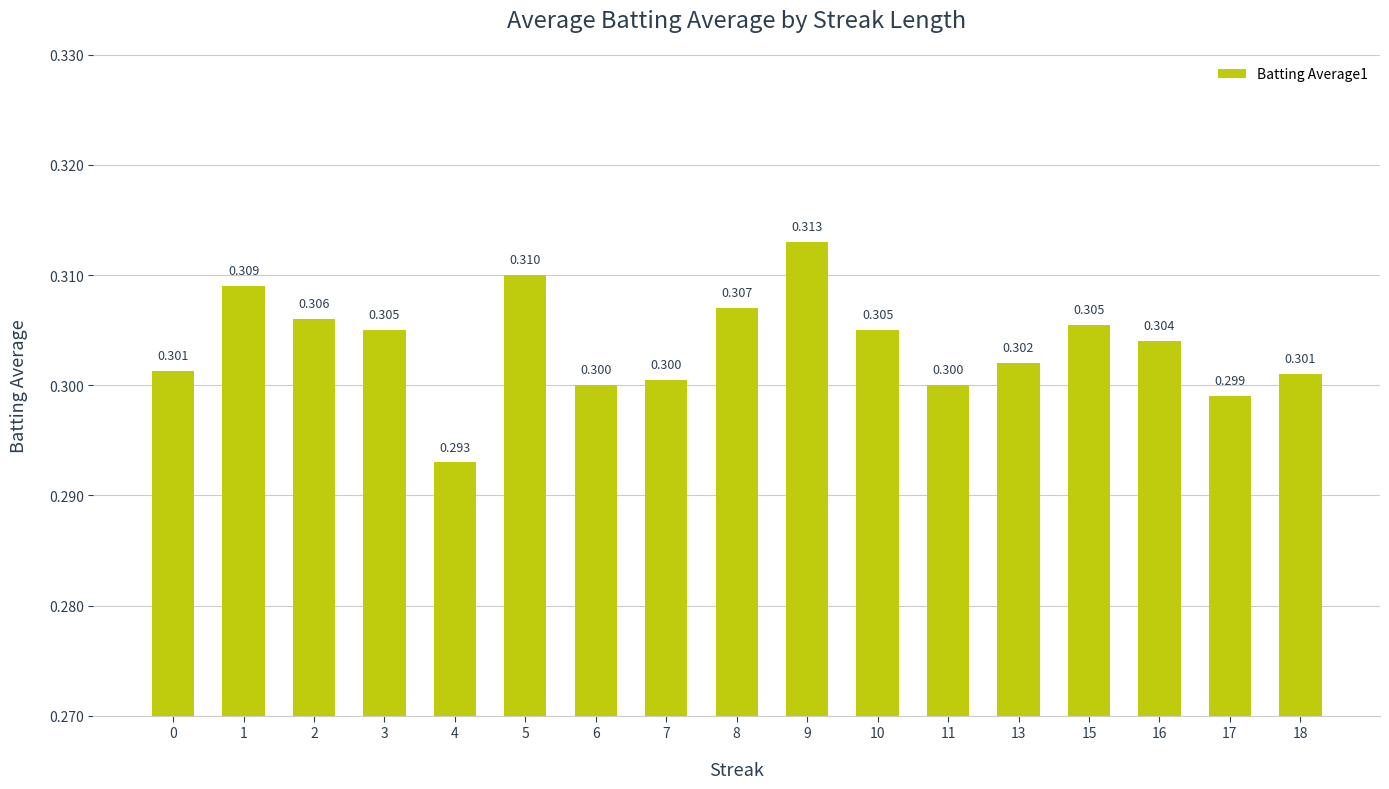

List the labels in order of value, largest first.

9, 5, 1, 8, 2, 15, 3, 10, 16, 13, 0, 18, 7, 6, 11, 17, 4